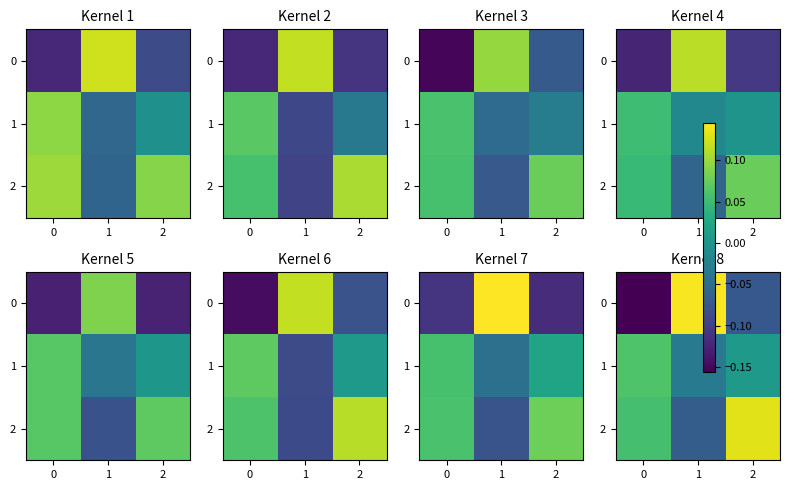

What is the total value across all series at 2?

0.1